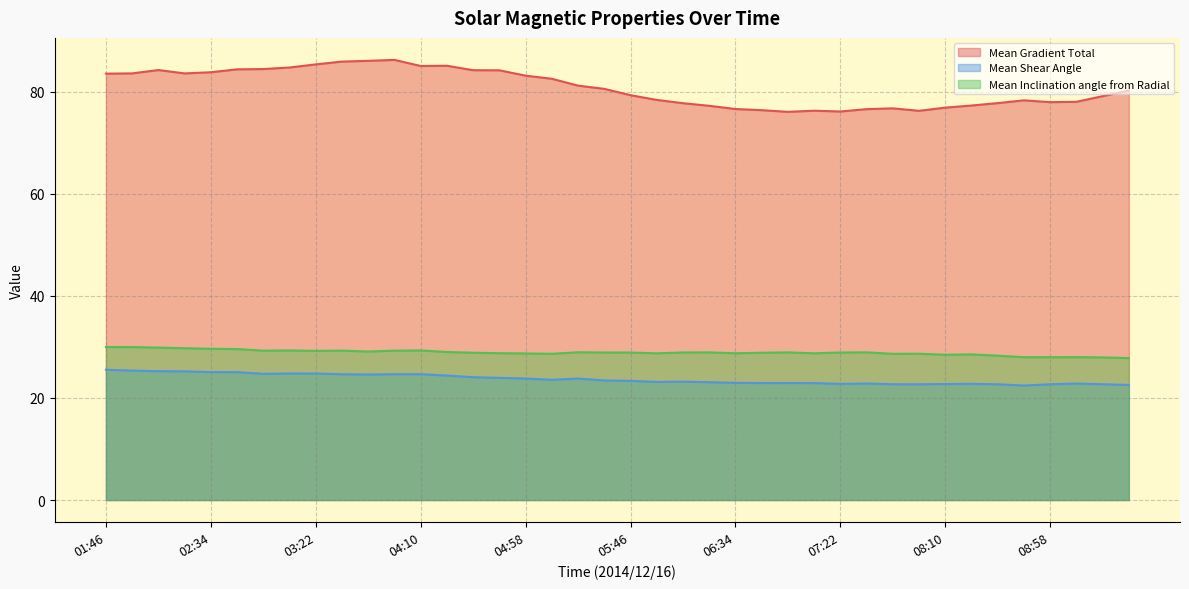

At which label is Mean Inclination angle from Radial closest to 28?

09:10